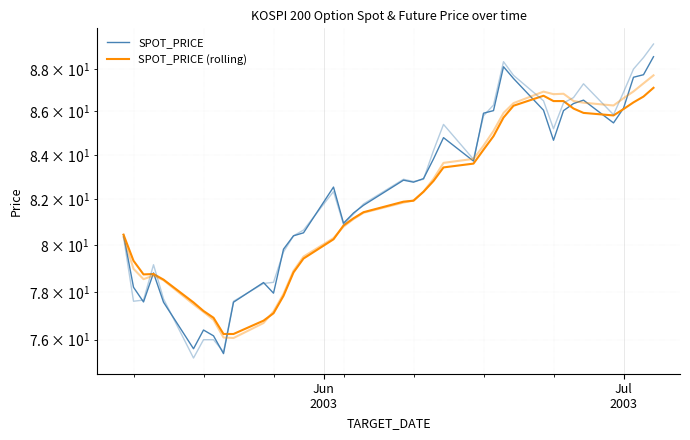

How many lines are shown in the chart?

2